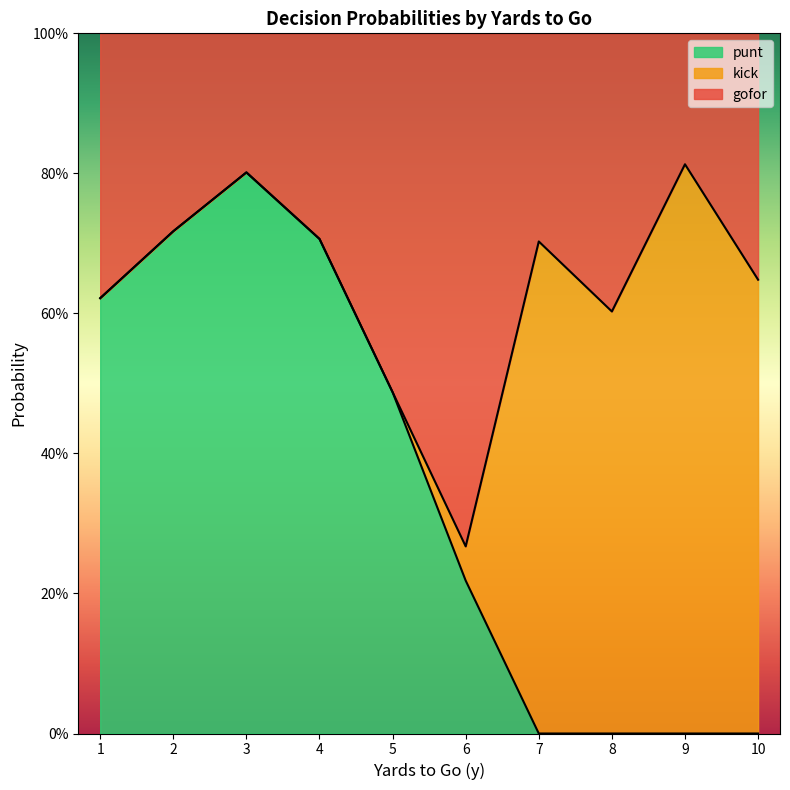

What are all the series names shown in the legend?

punt, kick, gofor